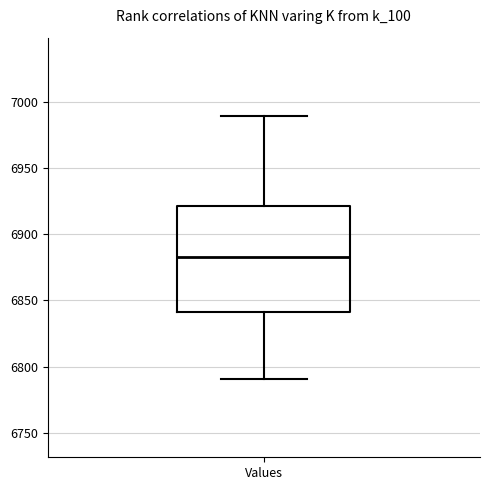

Where does the lower whisker of the box for Values end on the y-axis? The values are not printed on the chart, so give them approximately, as read against the axis.

6790